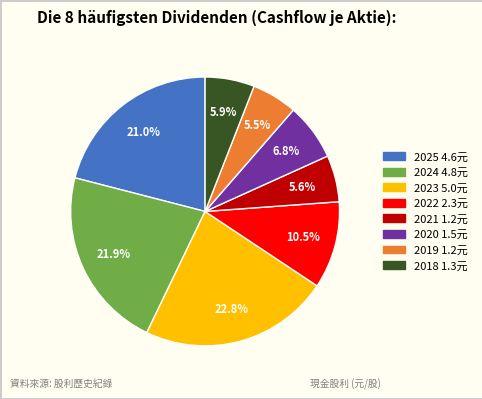

What percentage do 2025 and 2020 together represent?

27.8%